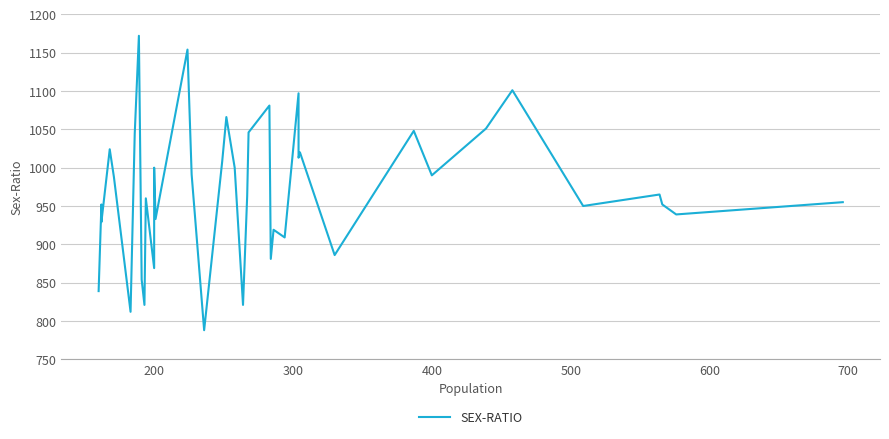

What is the greatest value displayed?

1172